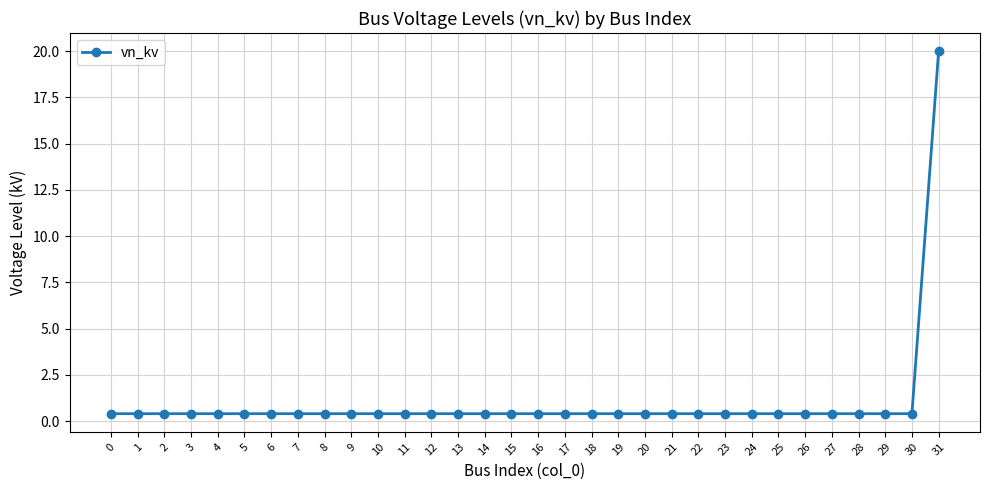

True or false: the data shows 0.4 at 26.

True